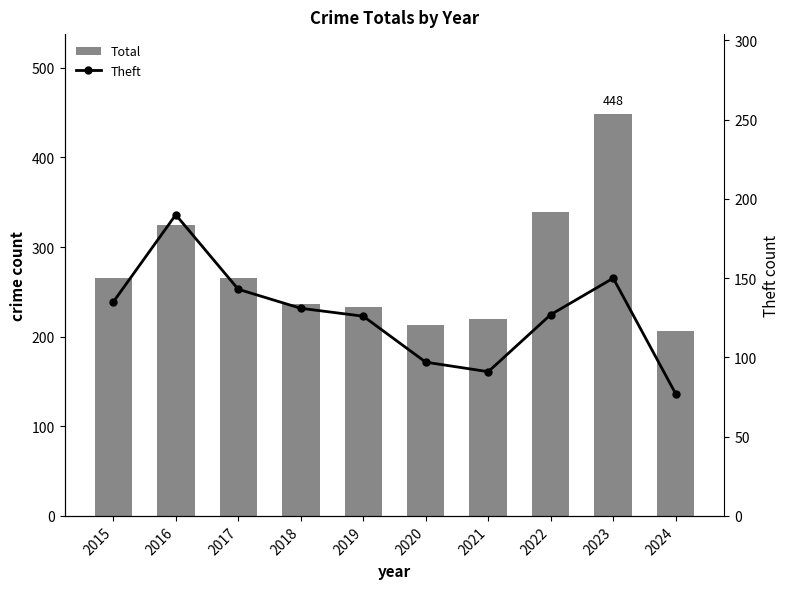

Read the Total value at 2019.

233